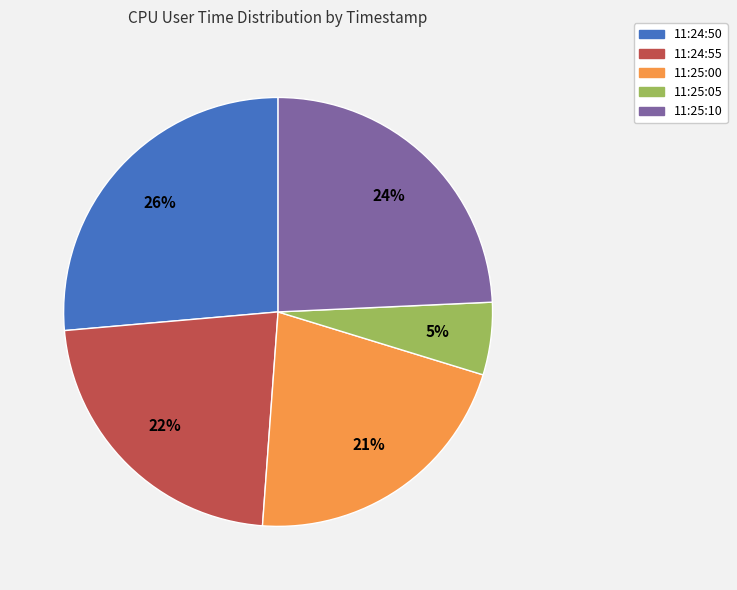

What is the ratio of the value at 11:24:55 to the value at 11:25:10?

0.9